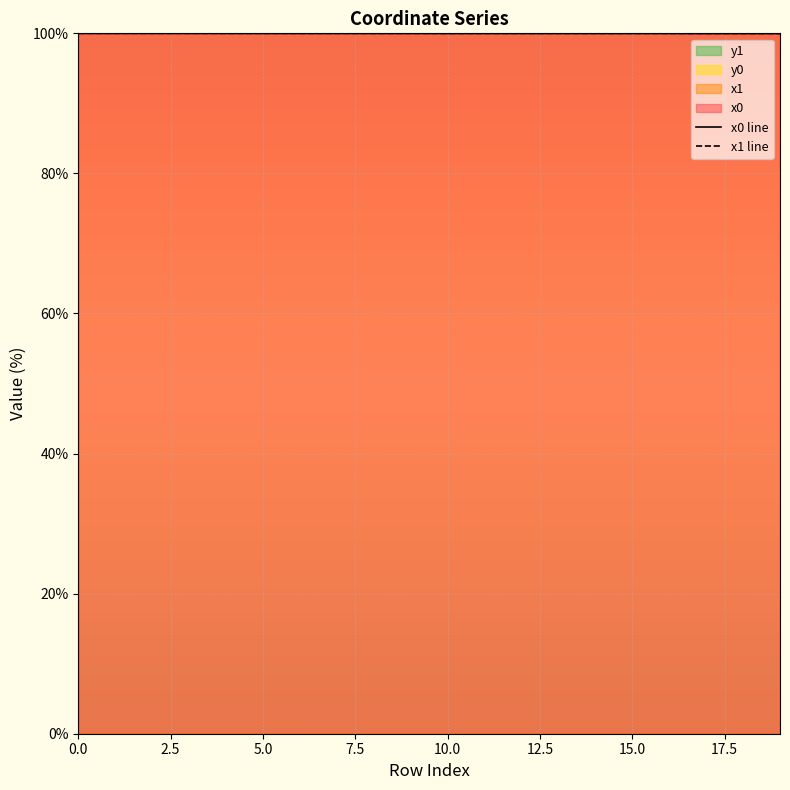

Is the value of x0 line at 19 greater than the value of x1 line at 11?

No